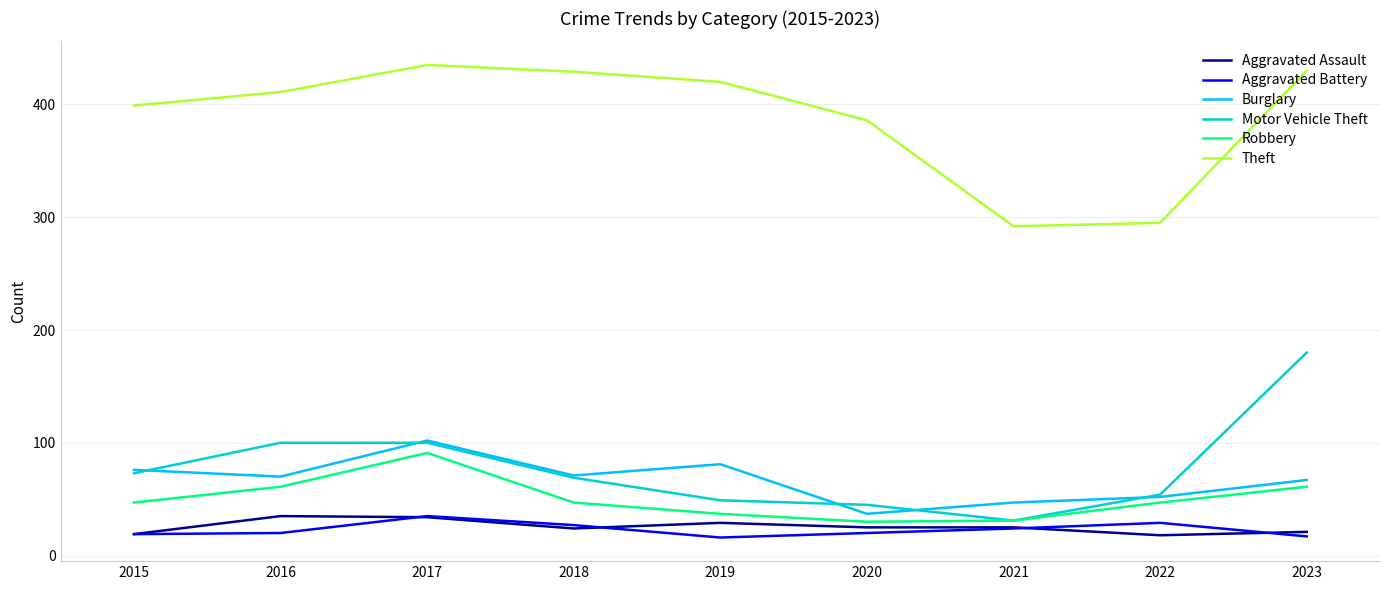

True or false: Motor Vehicle Theft has a value of 45 at 2020.

True